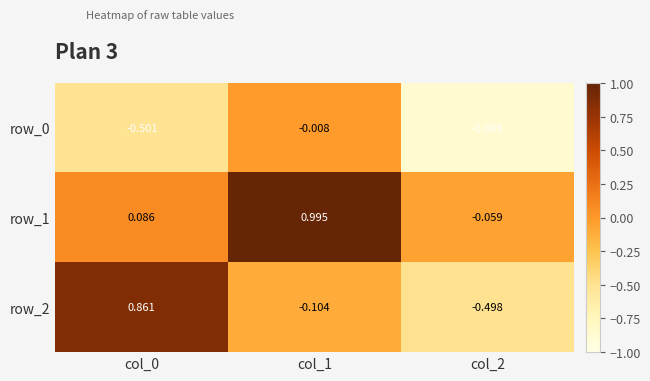

At which label is row_2 closest to 0?

col_1